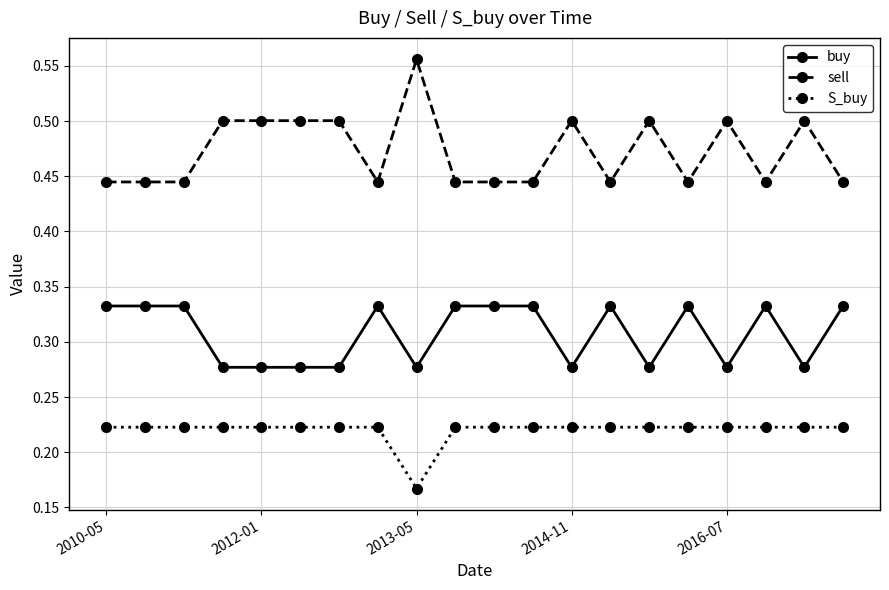

At how many categories does at least one series exceed 0?

20